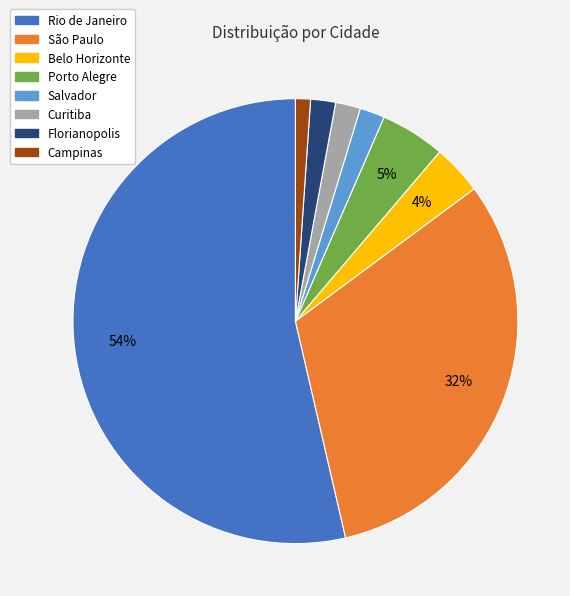

To the nearest percent, what portion does Curitiba represent?

2%